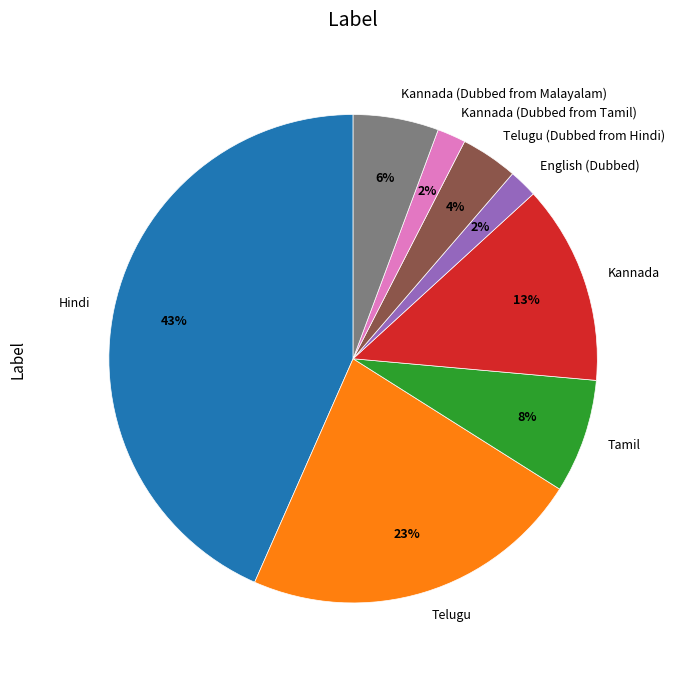

To the nearest percent, what is the combined percentage of Kannada (Dubbed from Tamil) and Kannada?

15%